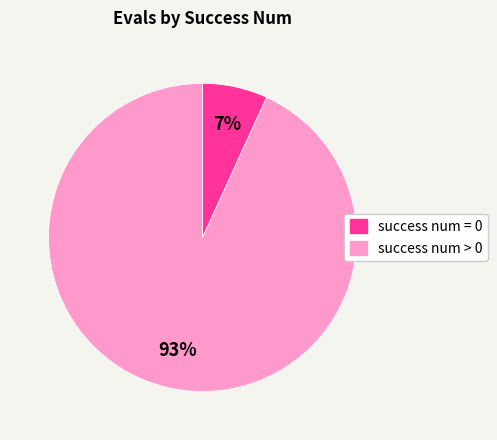

Combined, do success num > 0 and success num = 0 account for over 50%?

Yes